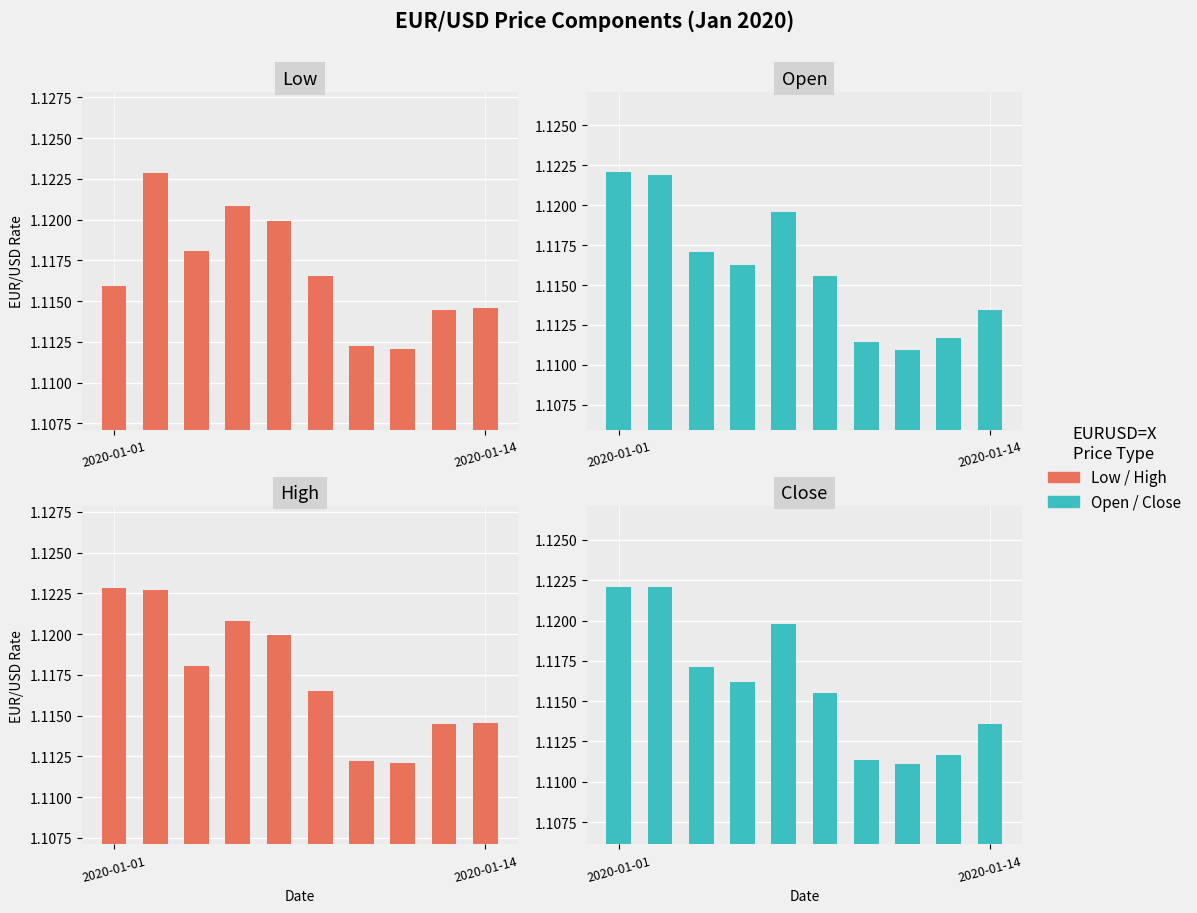

Which series has the largest range (max minus min)?

Open